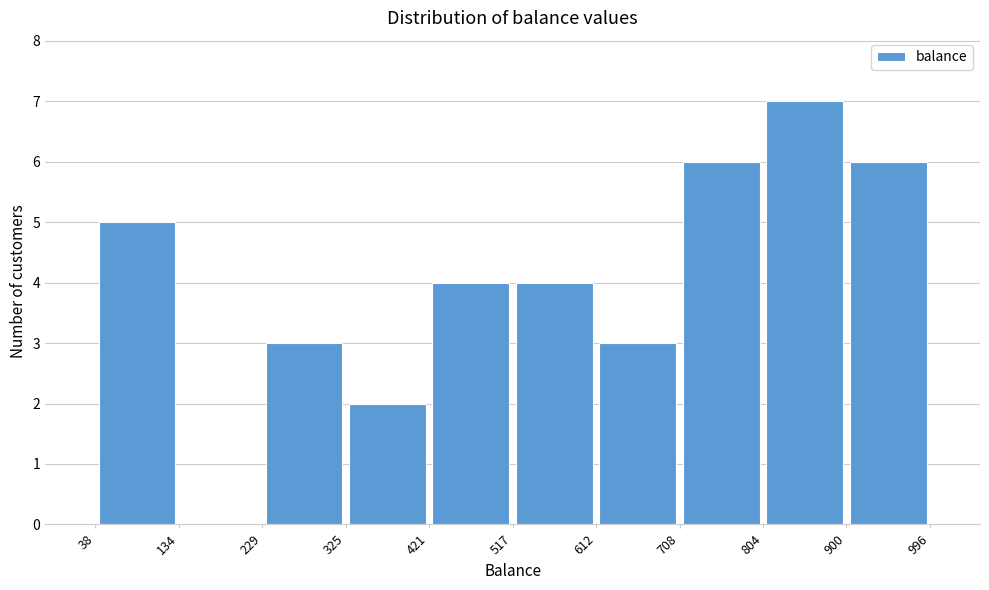

Reading left to right, transcribe this chart: for each bar, give the range it covers on the x-axis and its height. The values are not printed on the chart, so give them approximately, as read against the axis.

38 to 134: 5
134 to 229: 0
229 to 325: 3
325 to 421: 2
421 to 517: 4
517 to 612: 4
612 to 708: 3
708 to 804: 6
804 to 900: 7
900 to 996: 6